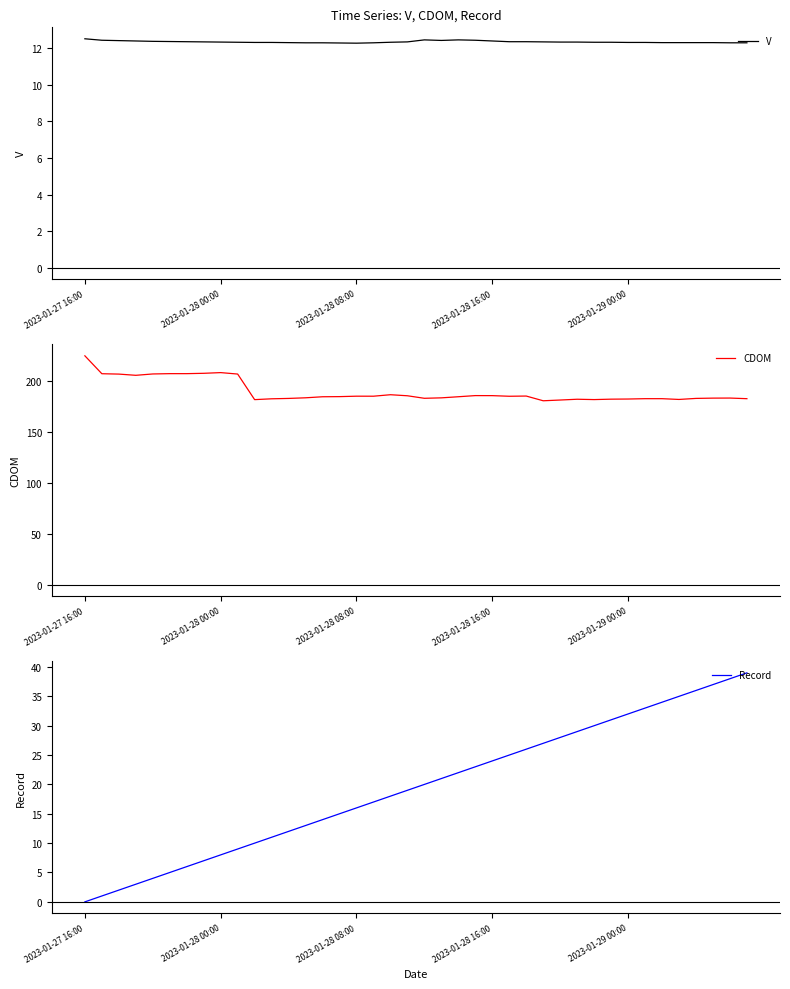

List the series in order of their peak value, lowest first.

V, Record, CDOM